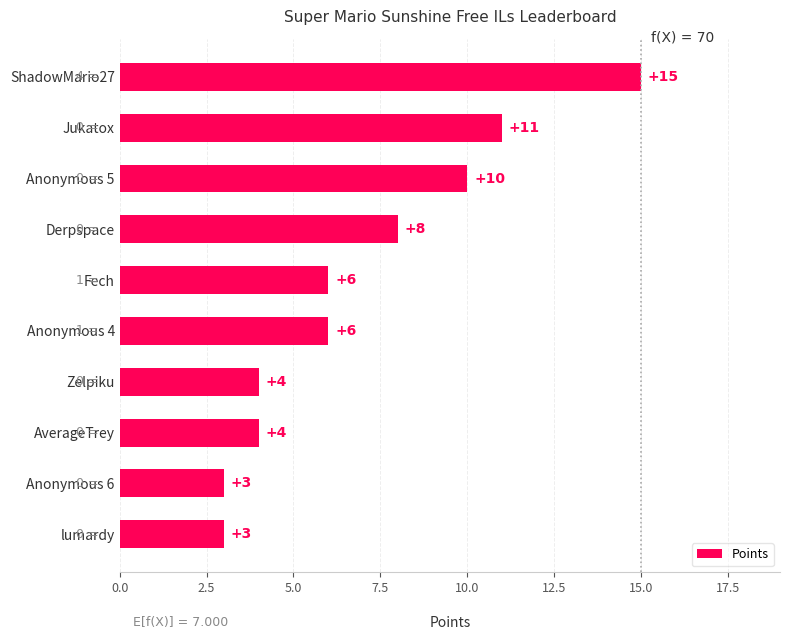

Reading bottom to top, what are all the values shown in this chart?

lumardy=3	Anonymous 6=3	AverageTrey=4	Zelpiku=4	Anonymous 4=6	Fech=6	Derpspace=8	Anonymous 5=10	Jukatox=11	ShadowMario27=15